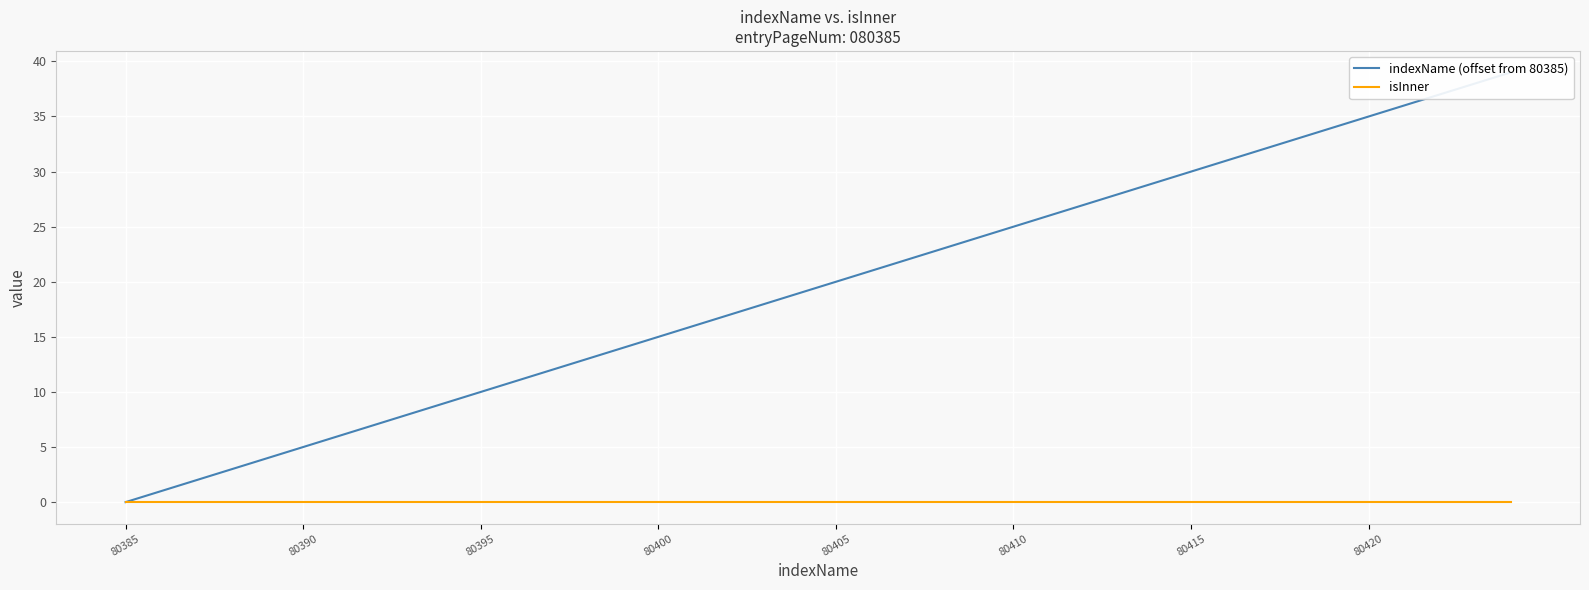

What position from the left is 38?

39